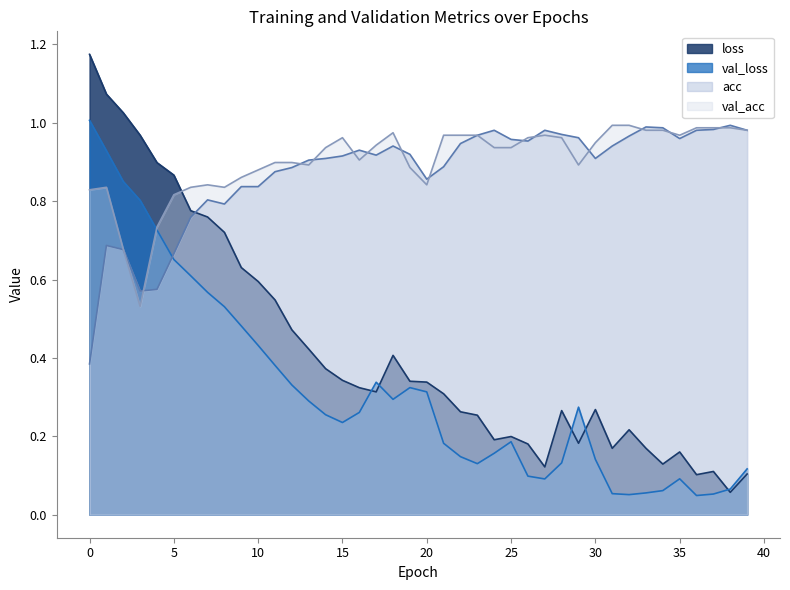

At which category is the sum across all series the highest?

1